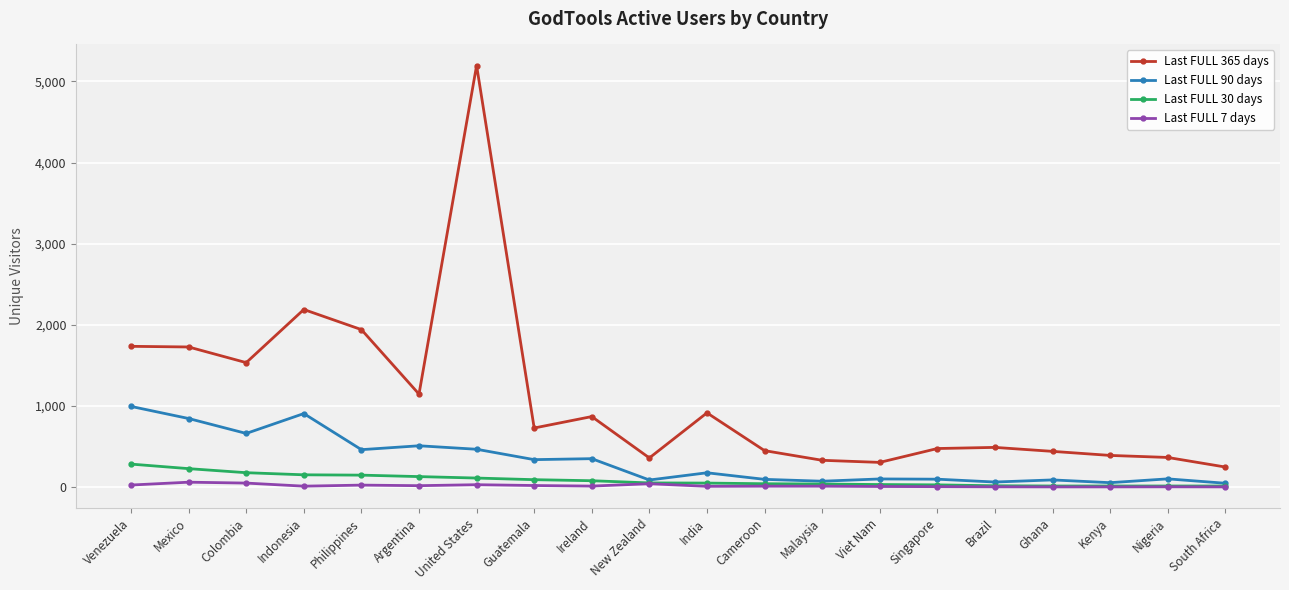

What position from the right is Kenya?

3